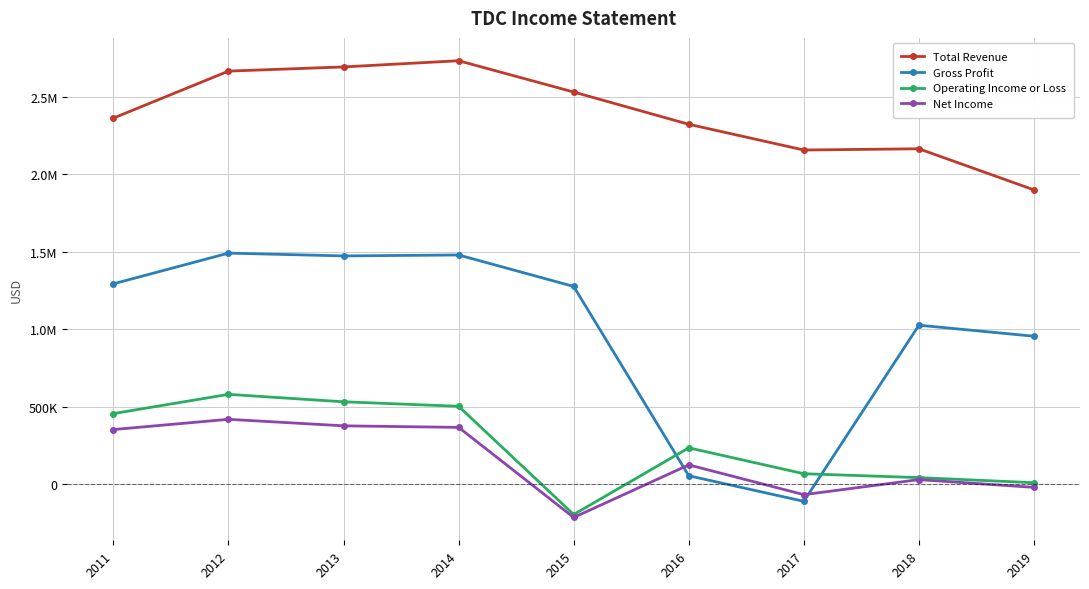

At which category is the sum across all series the highest?

2012